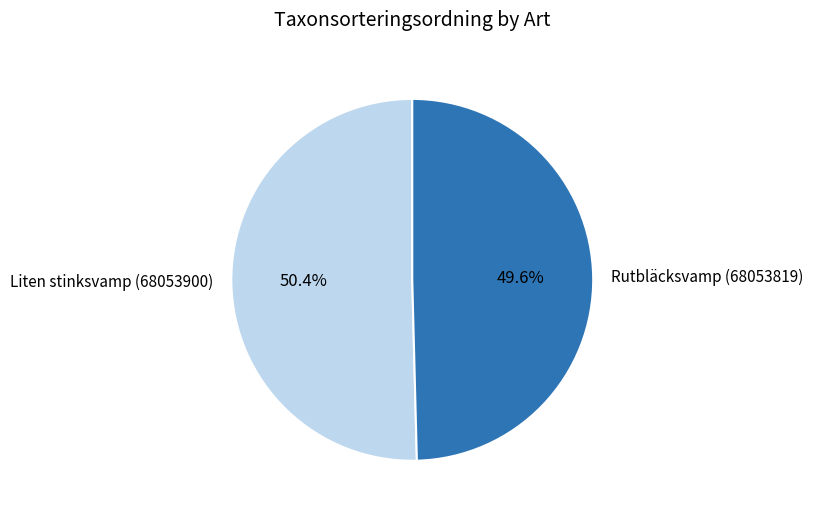

To the nearest percent, what is the average slice percentage?

50%